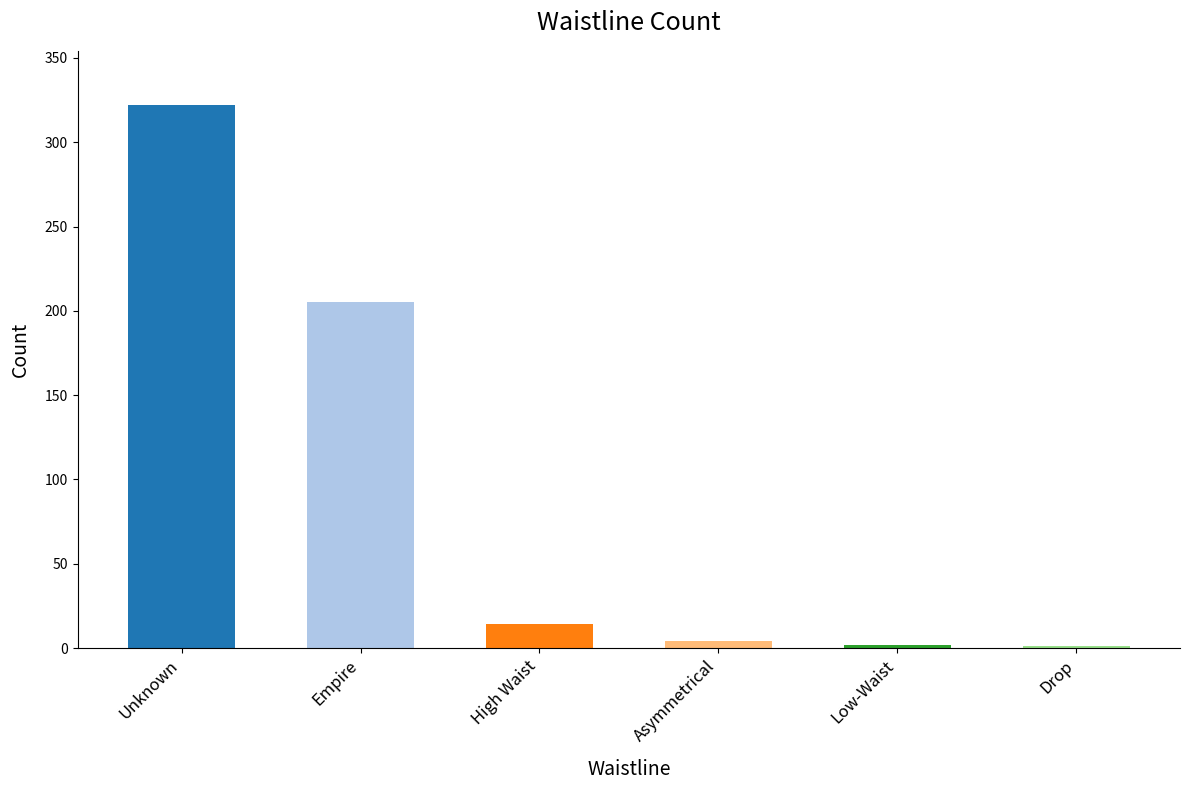

True or false: the data shows 14 at High Waist.

True